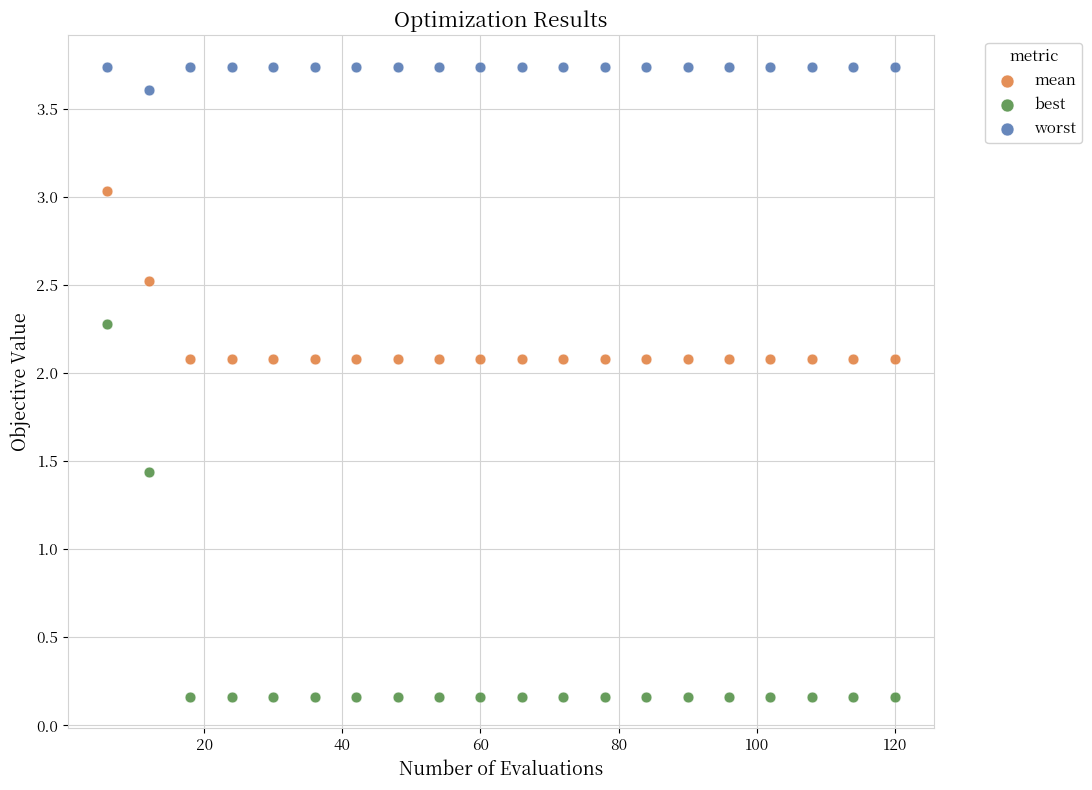

What are all the series names shown in the legend?

mean, best, worst